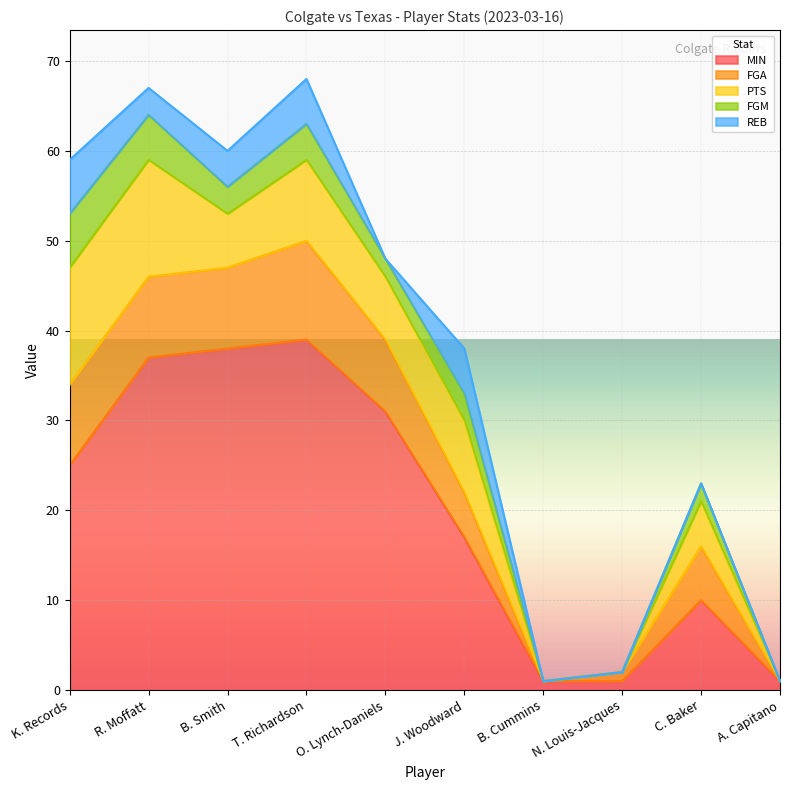

Does the chart display data point markers on the line(s)?

No